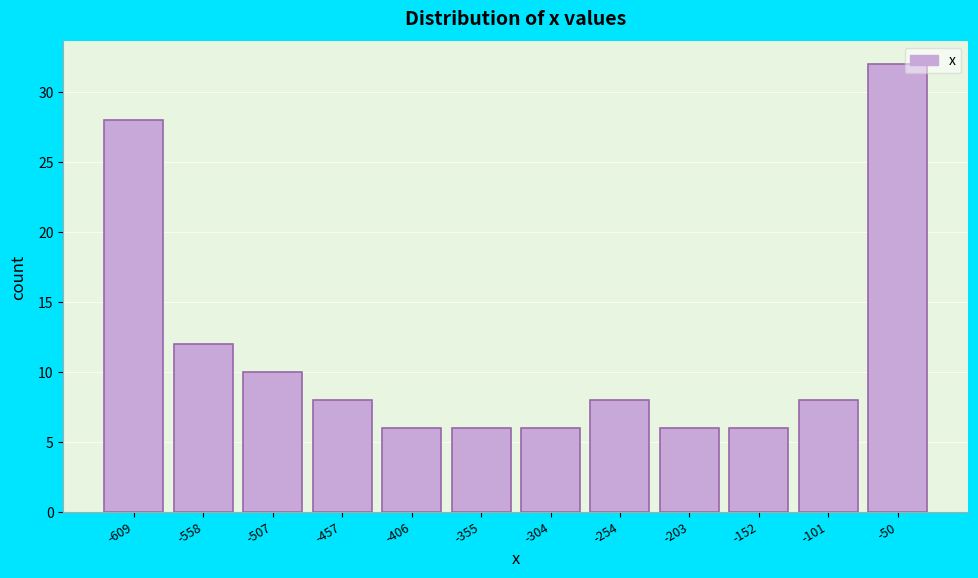

Reading right to left, list all the values displayed in this chart.

32	8	6	6	8	6	6	6	8	10	12	28